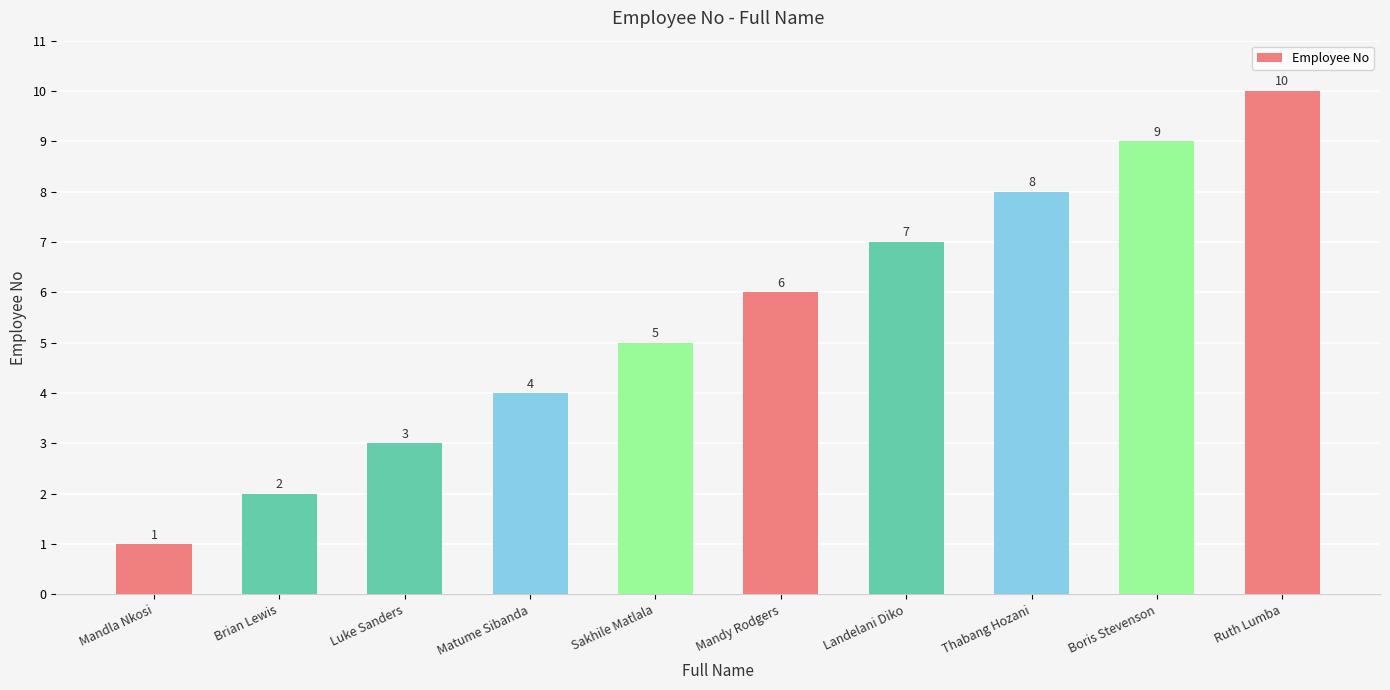

How many bars are there in total?

10